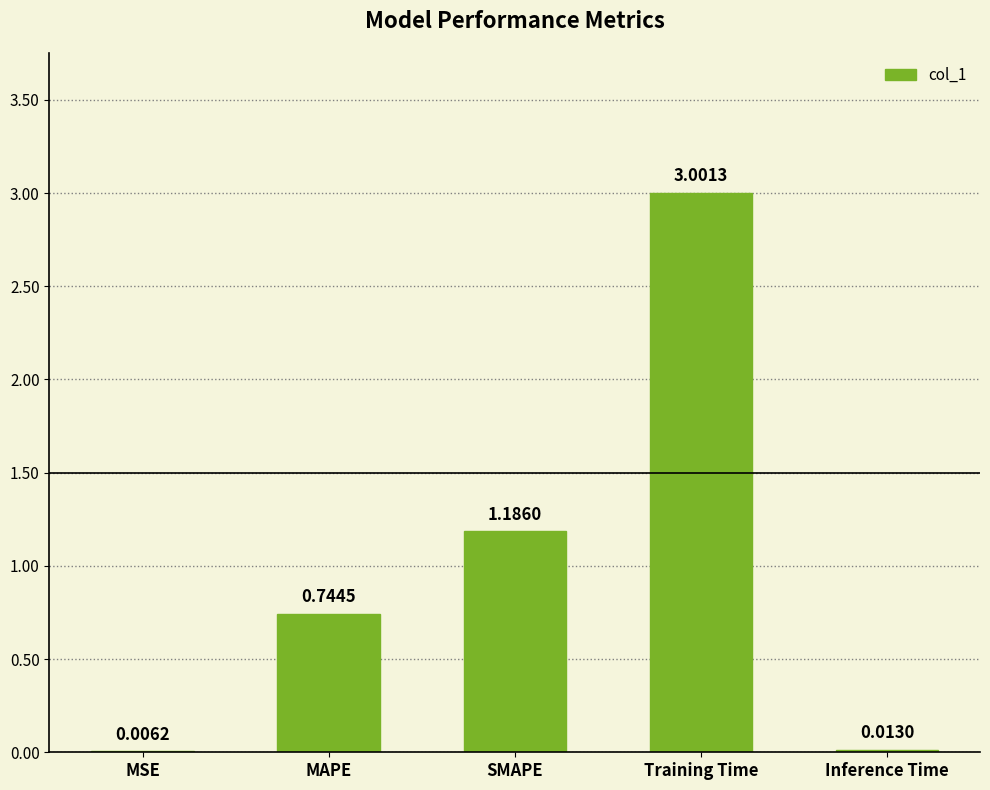

Which category has the highest value across all series?

Training Time